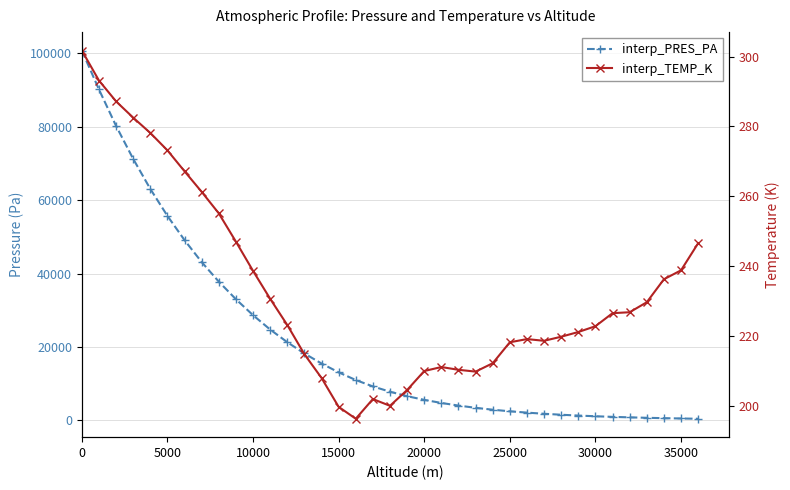

What is the maximum value for interp_PRES_PA?

100800.0